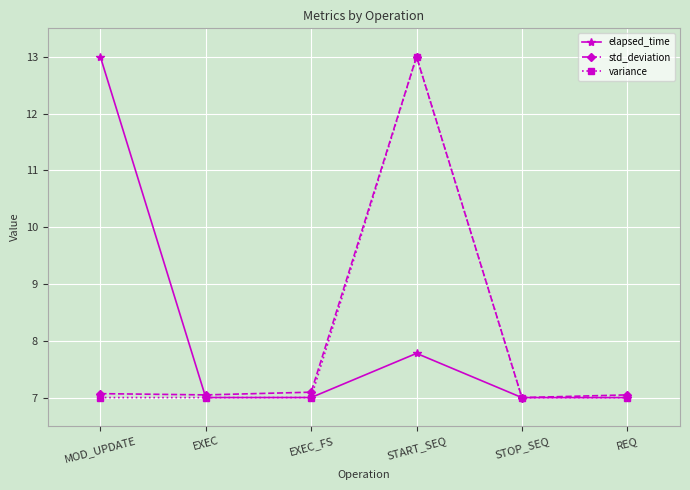

Read the std_deviation value at REQ.

7.0